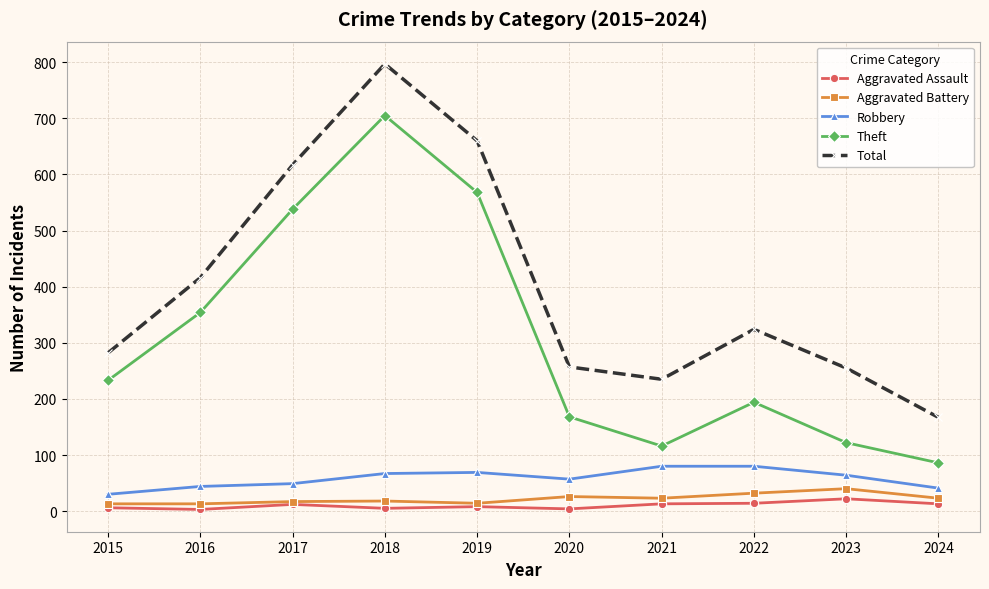

What is the spread (max minus min) of values at 2023?

233